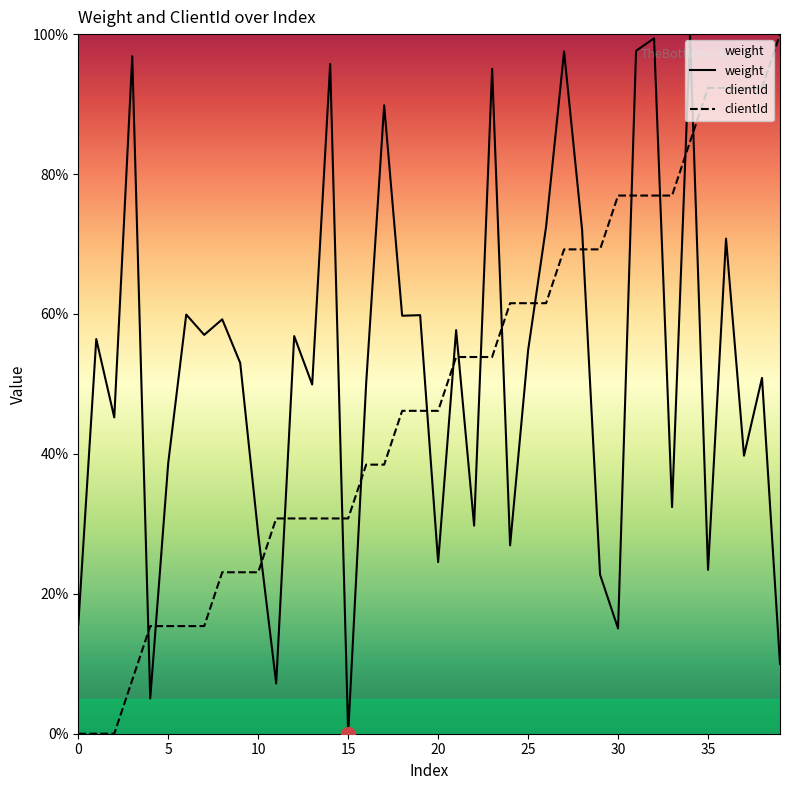

What is the label of the 11th point from the right?

29